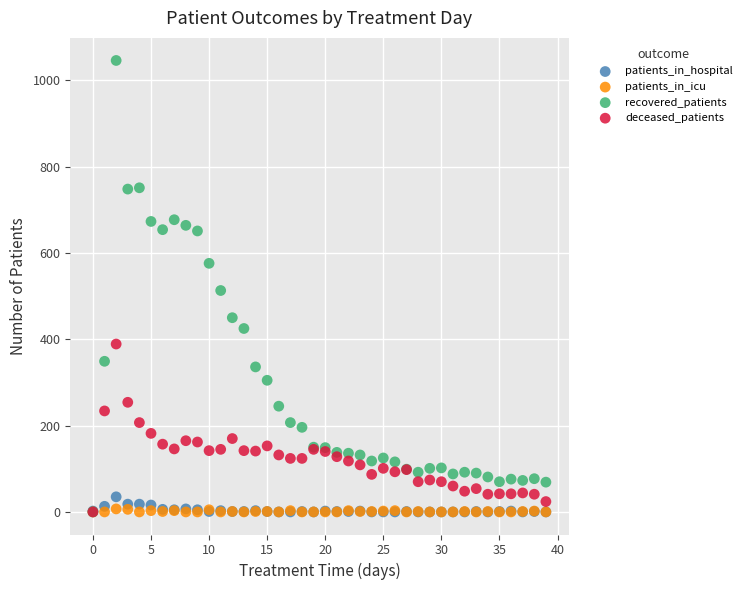

Which series contains the highest Y value?

recovered_patients